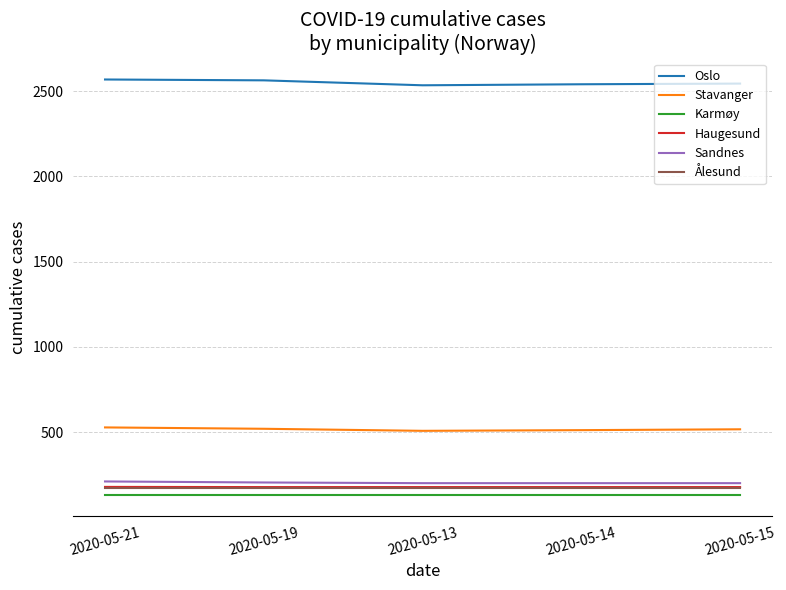

The value of Oslo at 2020-05-14 is 3799. True or false?

False